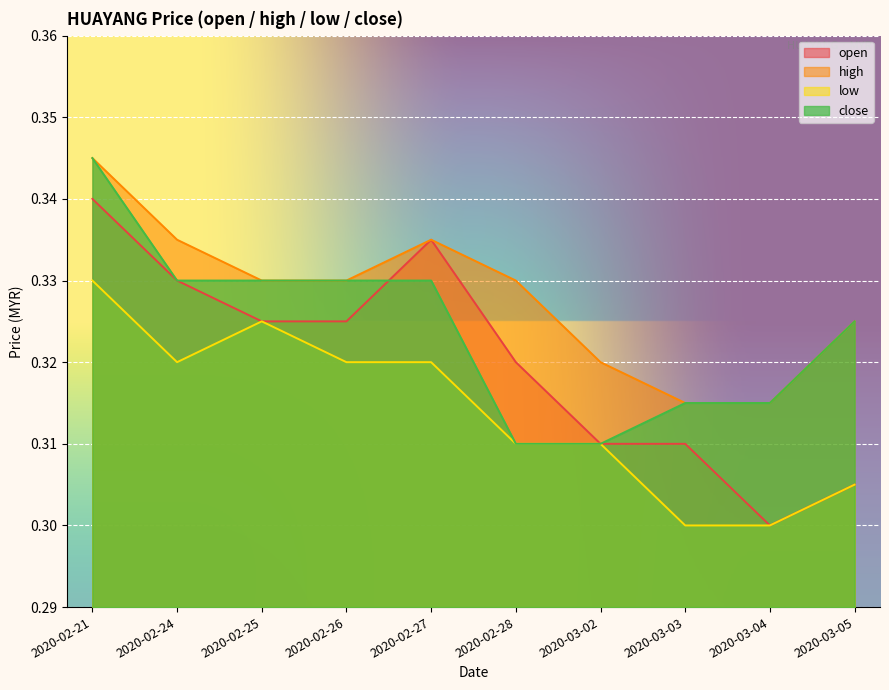

How many interior local valleys does the low series have?

1